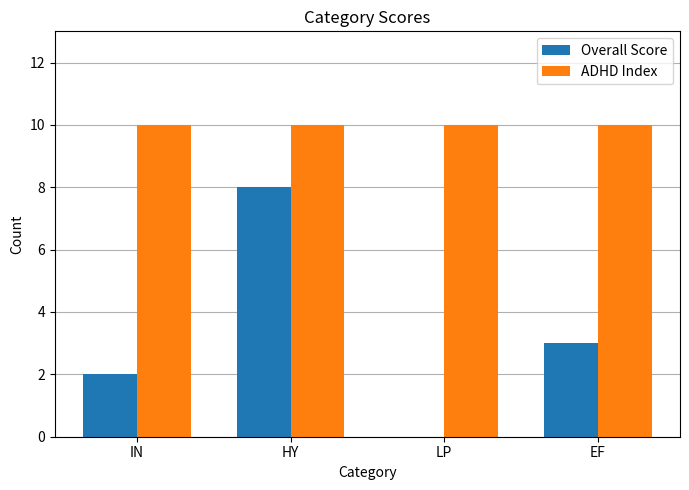

What is the sum of all Overall Score values?

13